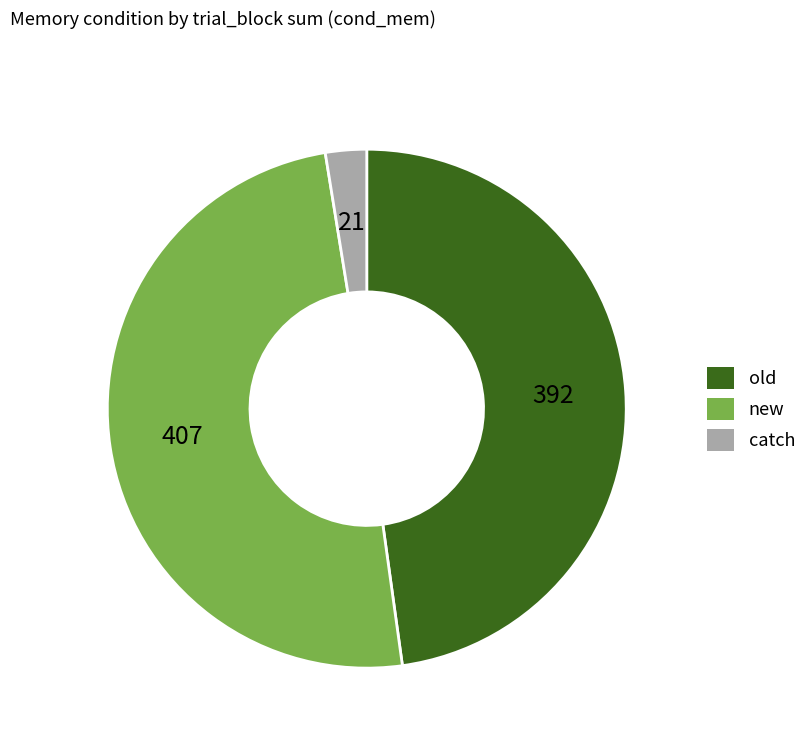

Is catch the majority of the pie?

No